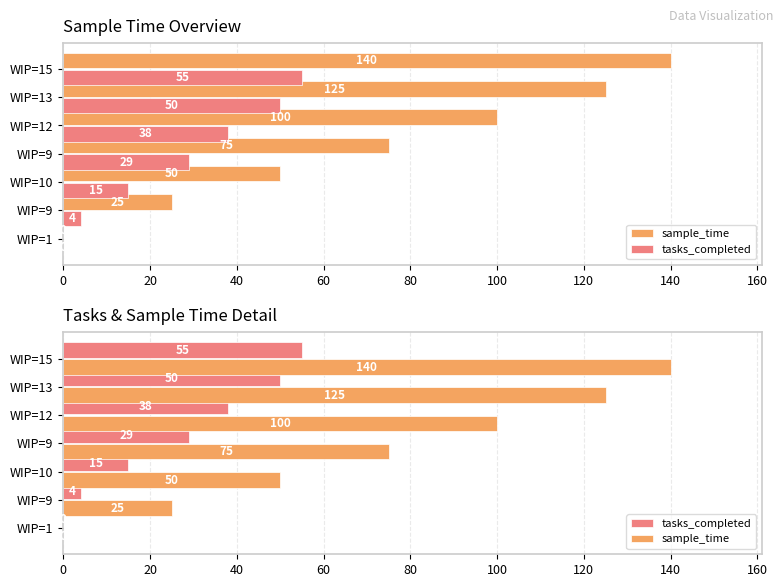

How many groups of bars are there?

7